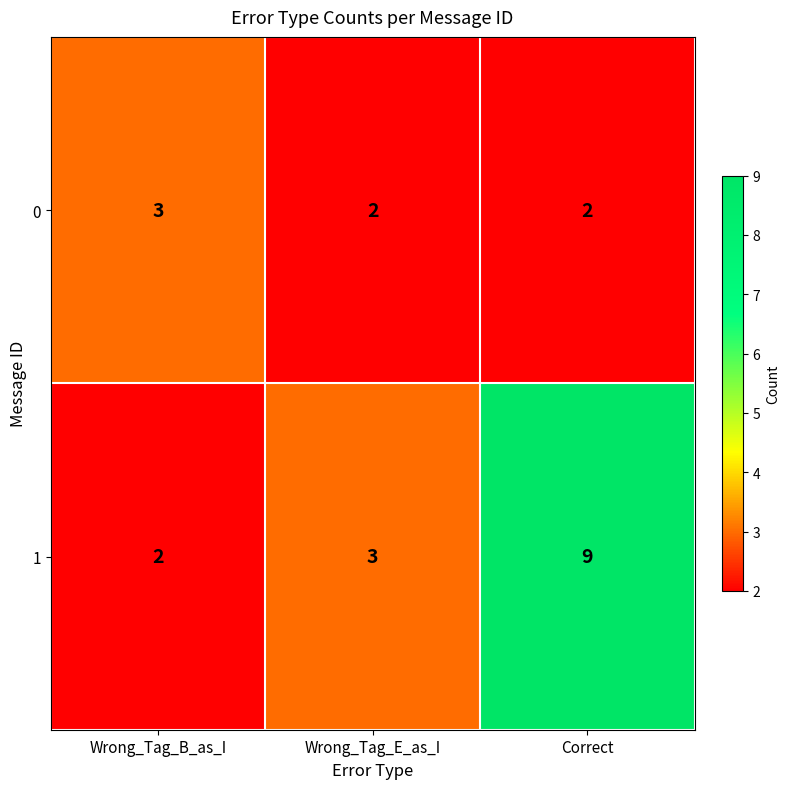

What is the maximum value shown in the chart?

9